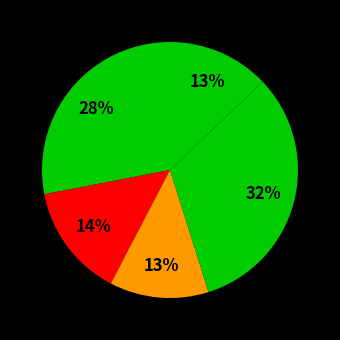

How many slices are in this pie chart?

5